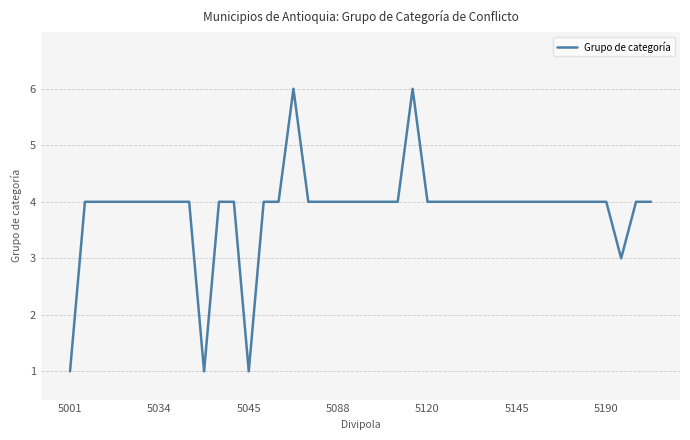

What is the difference between the maximum and minimum values?

5